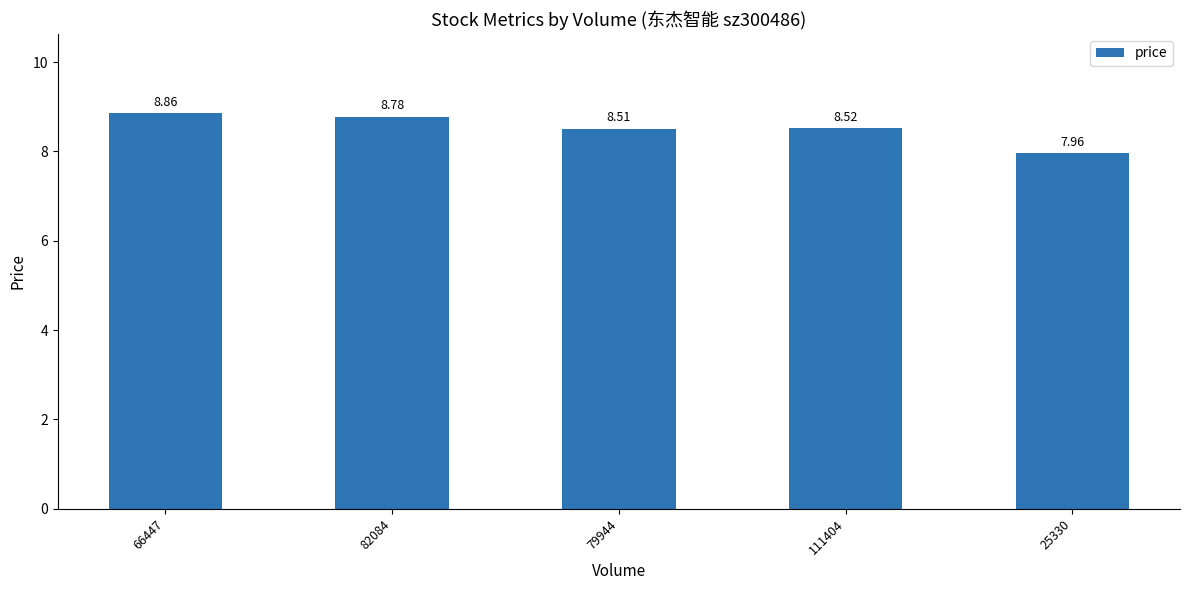

What is the approximate value at 79944?

8.5